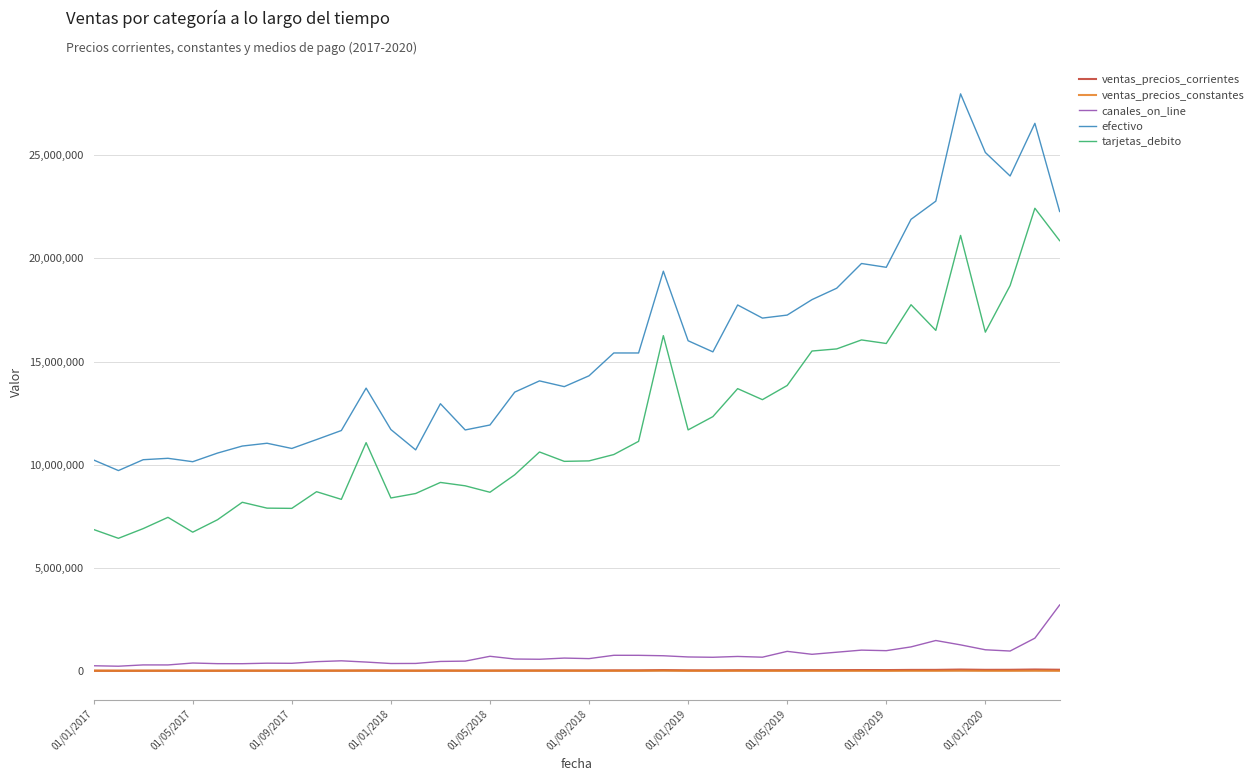

Which series has the largest total across all categories?

efectivo